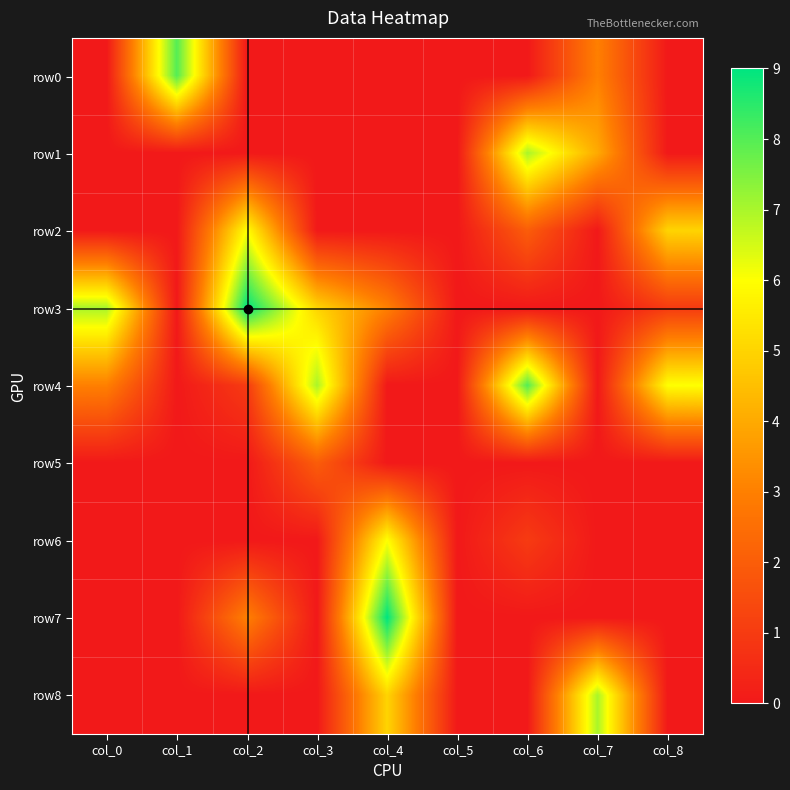

At which category is the sum across all series the highest?

col_4